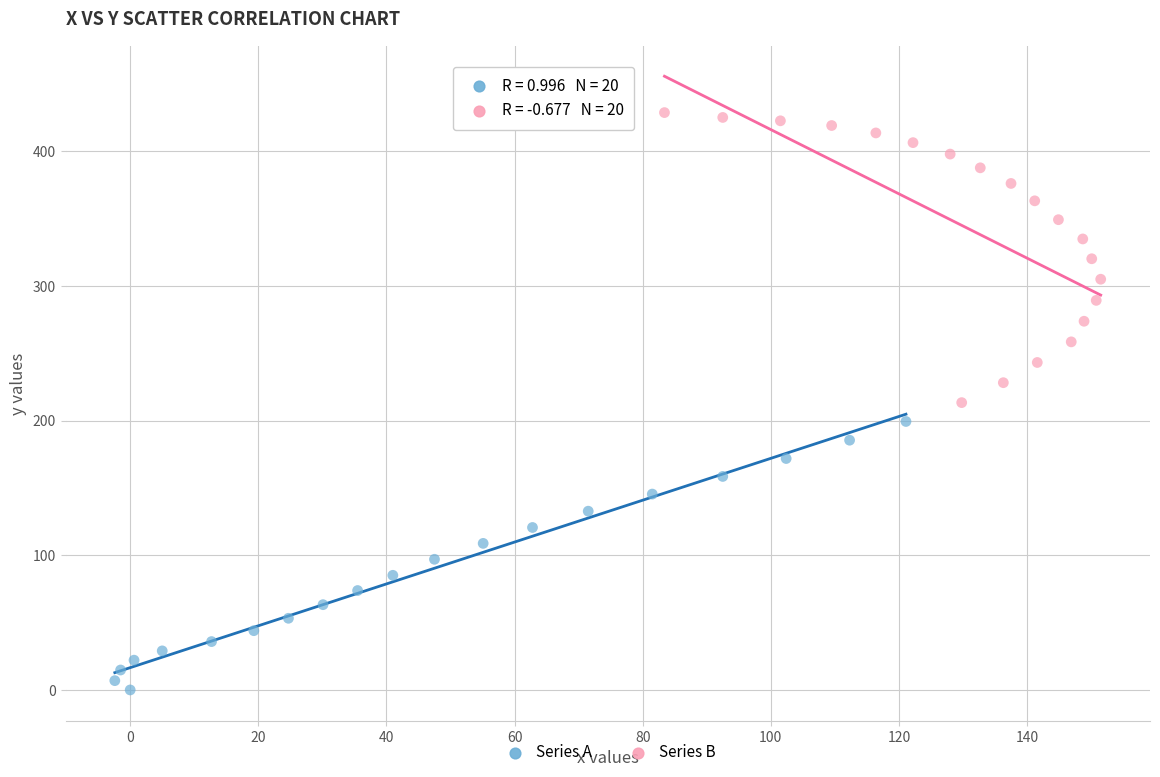

Which series has the largest Y range (max minus min)?

Series B